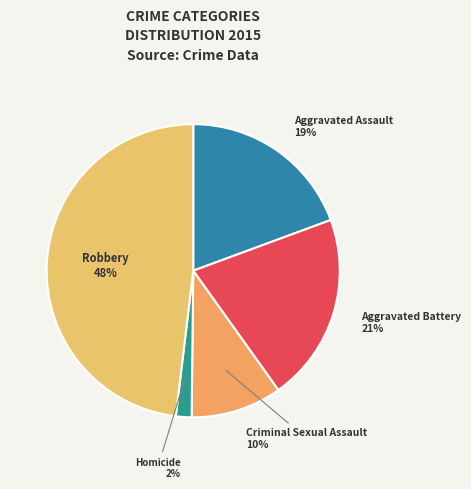

True or false: Criminal Sexual Assault accounts for 24% of the total.

False